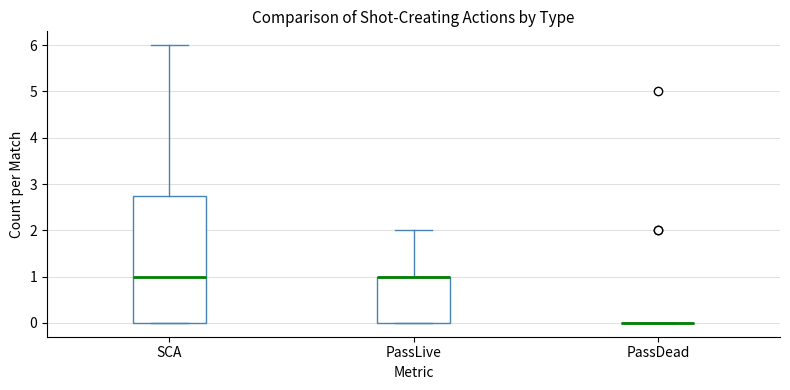

Where is the lower edge of the box for PassLive on the y-axis? The values are not printed on the chart, so give them approximately, as read against the axis.

0.0